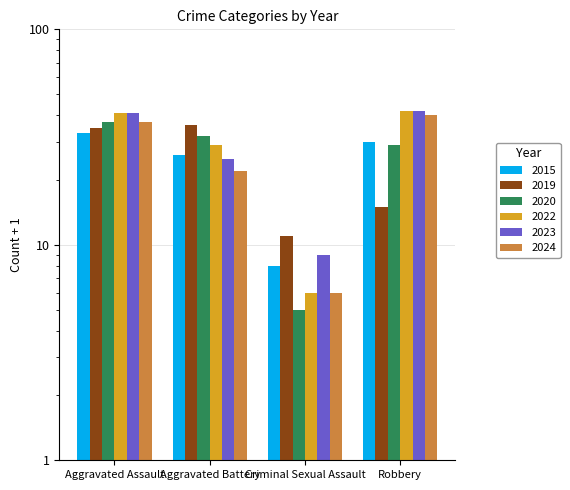

Which series has the widest spread of values?

2022